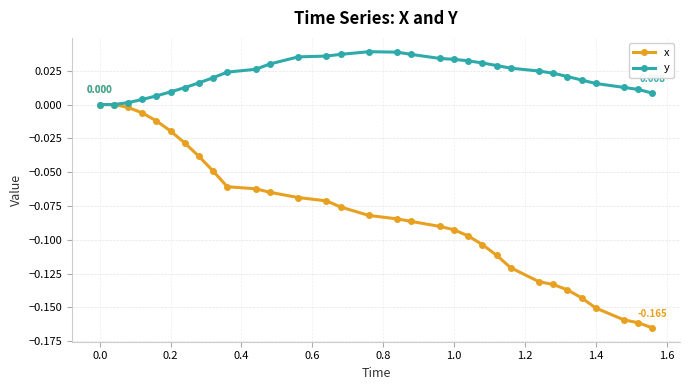

How many series are shown in this chart?

2